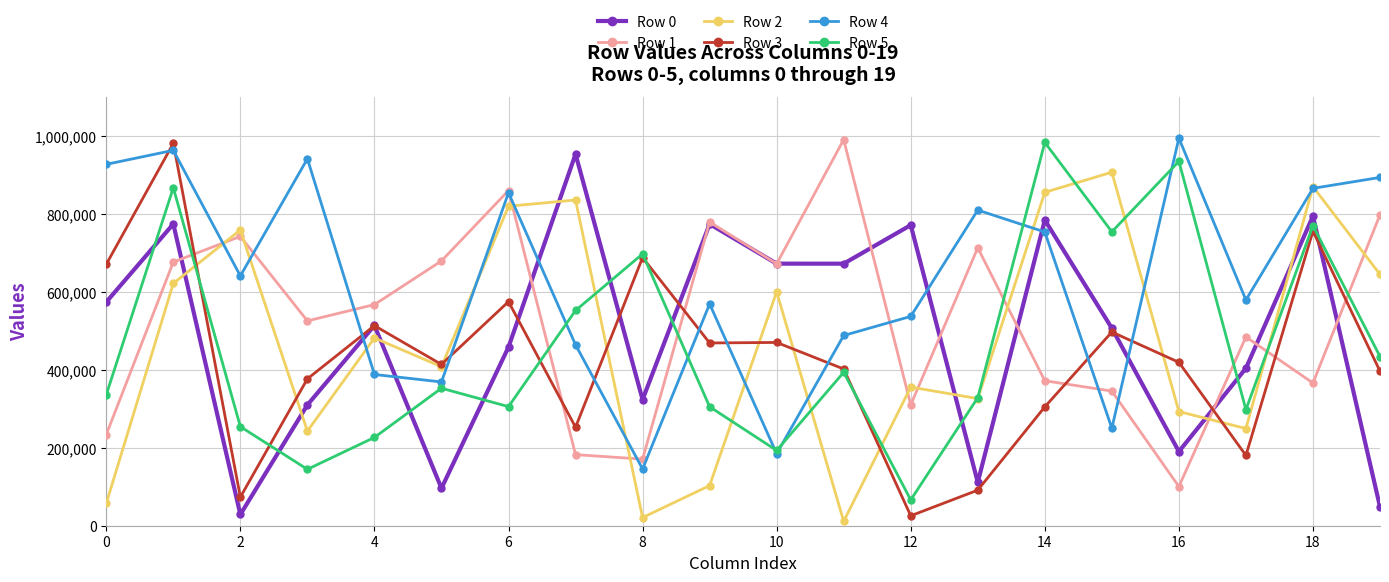

What is the difference between the maximum and minimum values in the Row 0 series?

924044